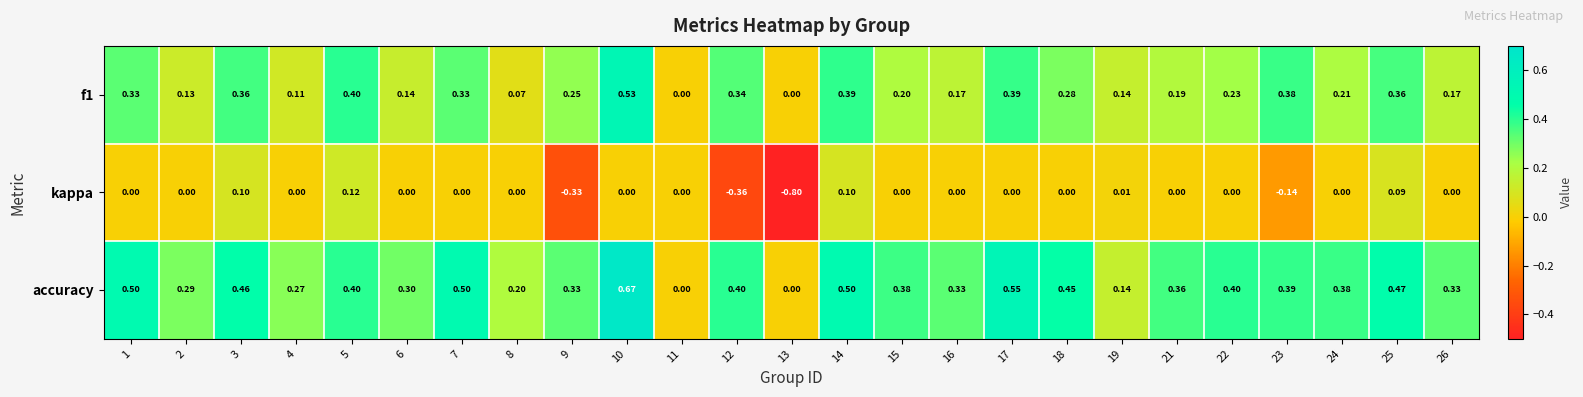

Which series has the widest spread of values?

kappa